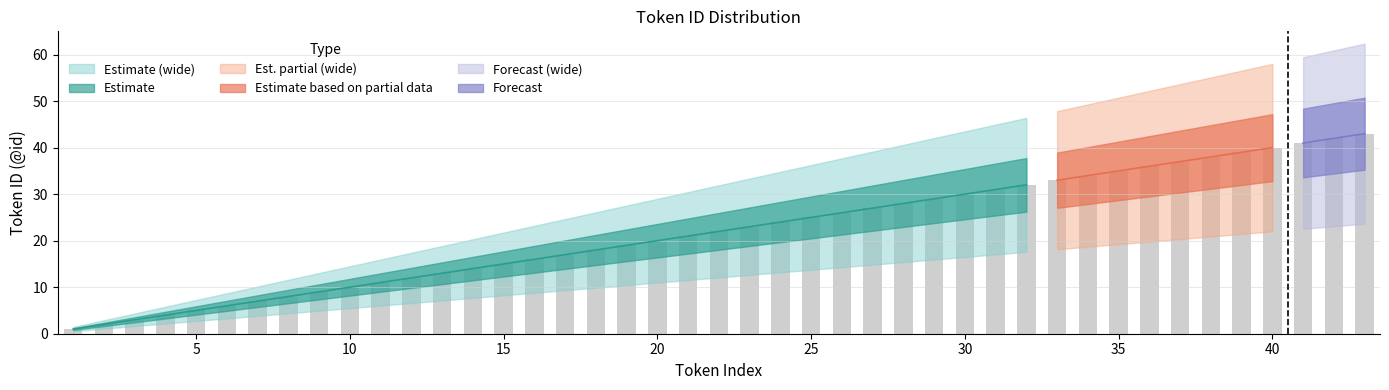

The upper_bound series shows 10 at 13. True or false?

False